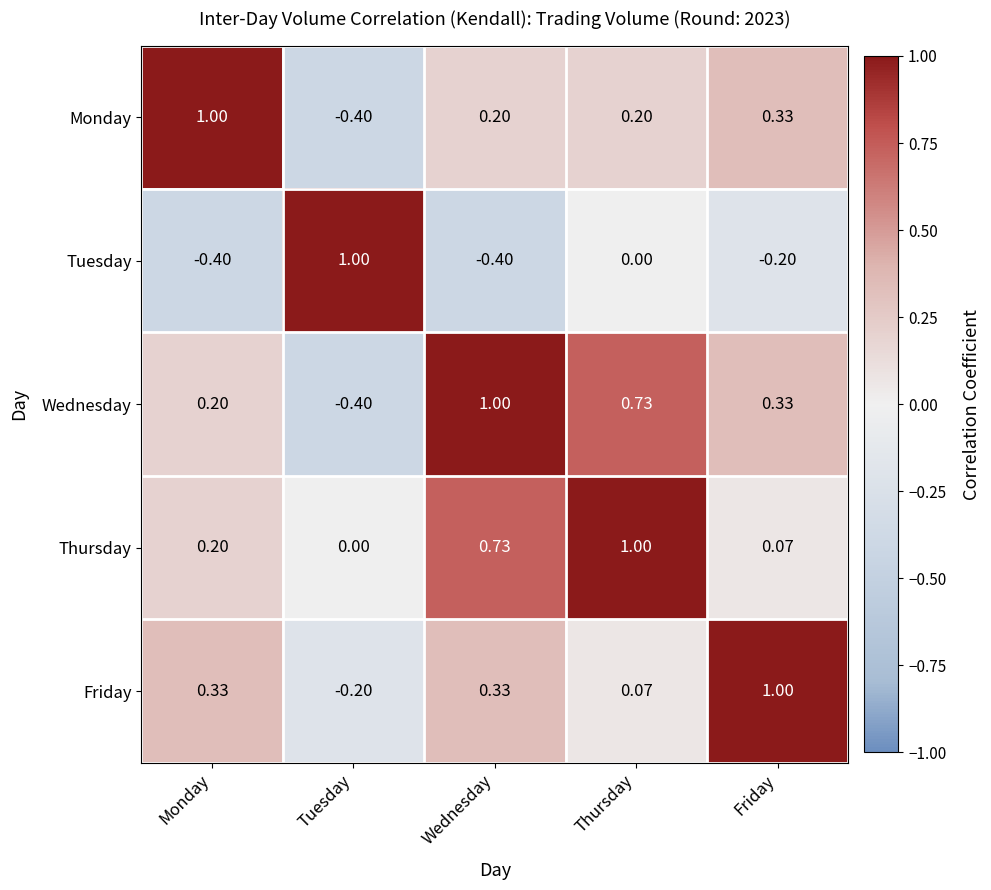

At which category is the sum across all series the highest?

Thursday